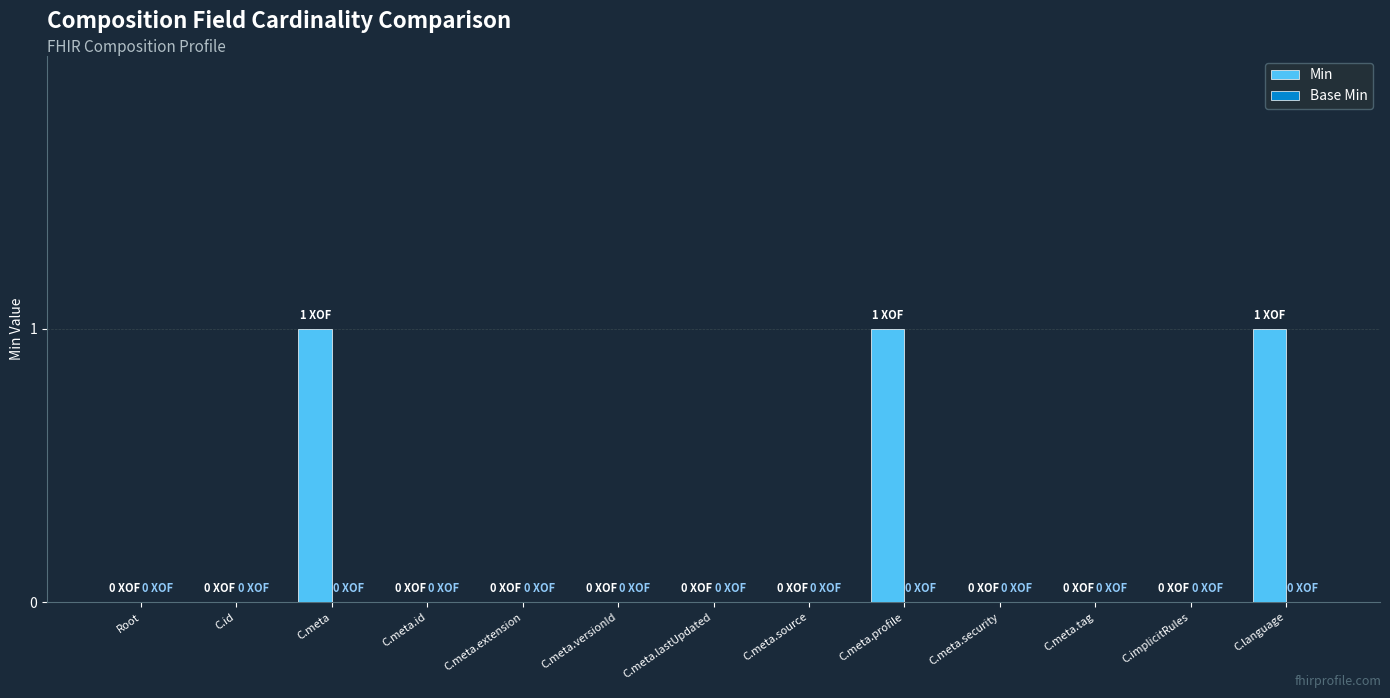

True or false: the data shows 0 at Root.

True